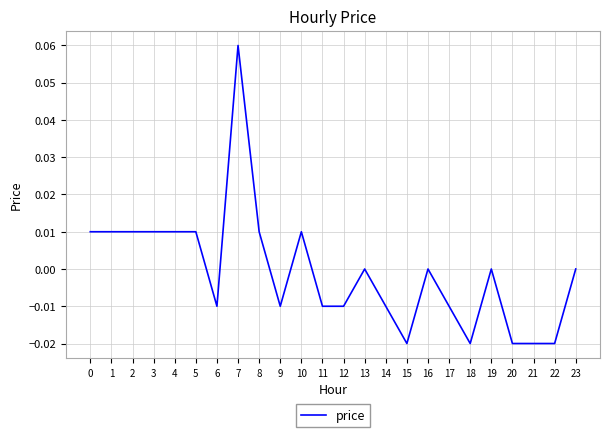

True or false: the data shows -0.0 at 12.

True